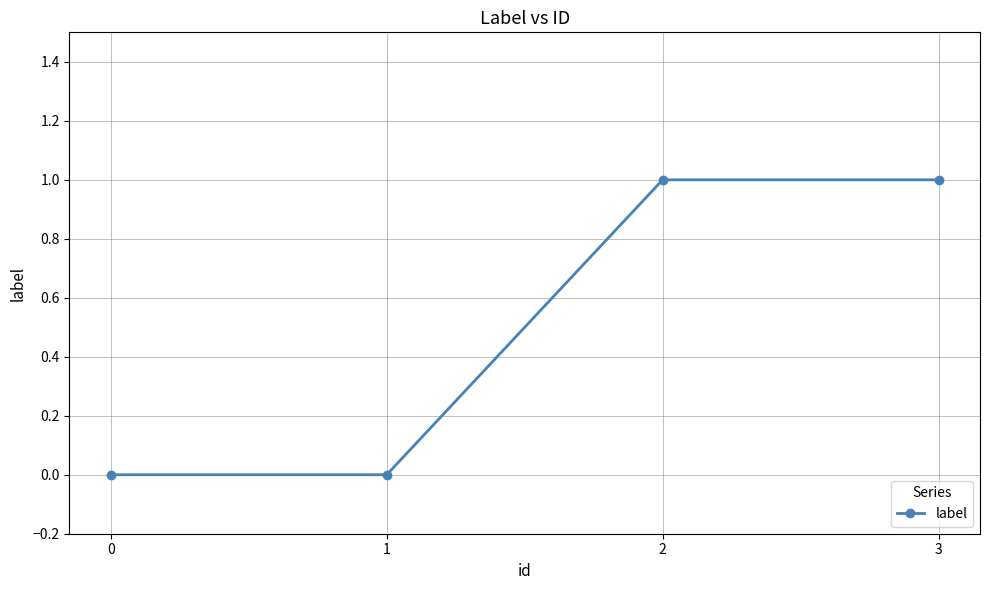

Count the values in the range 0 to 1.

4